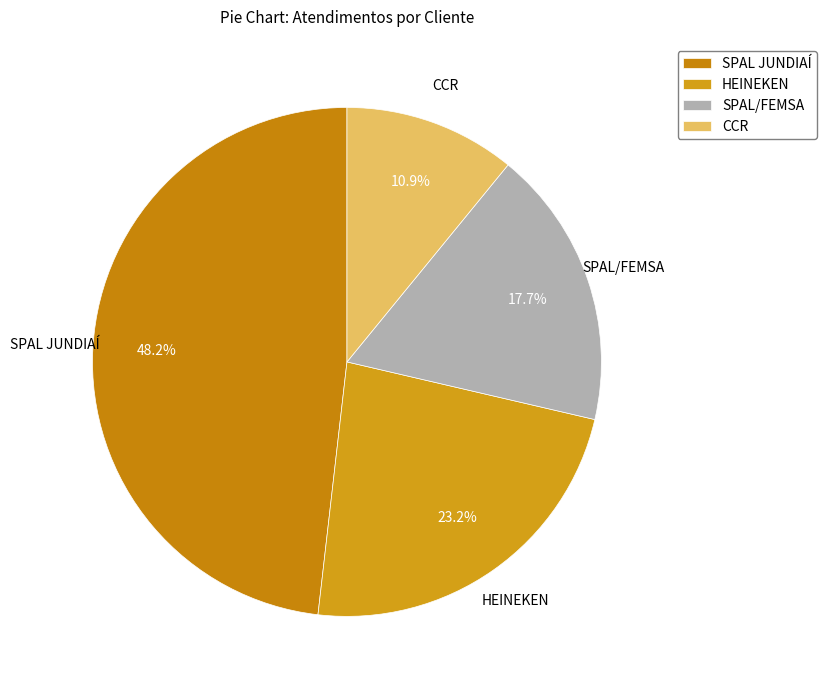

To the nearest percent, what percentage of the pie is SPAL/FEMSA?

18%